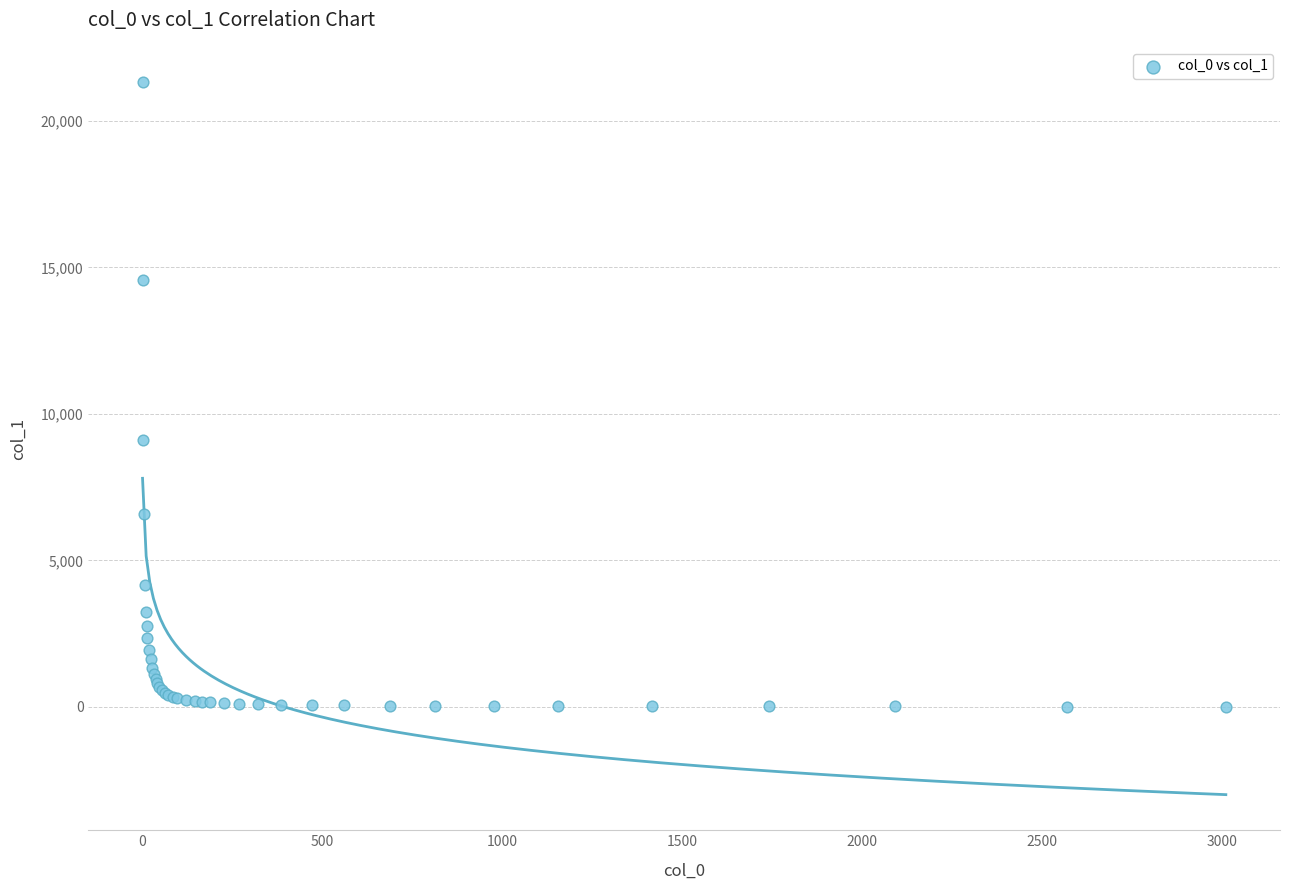

What Y value in the scatter plot is closest to 10660?

9105